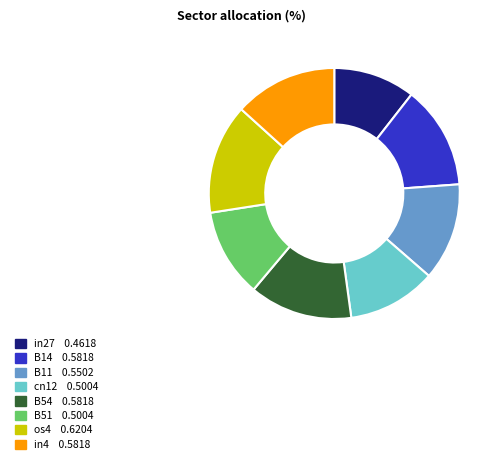

Is there a majority slice in this chart?

No